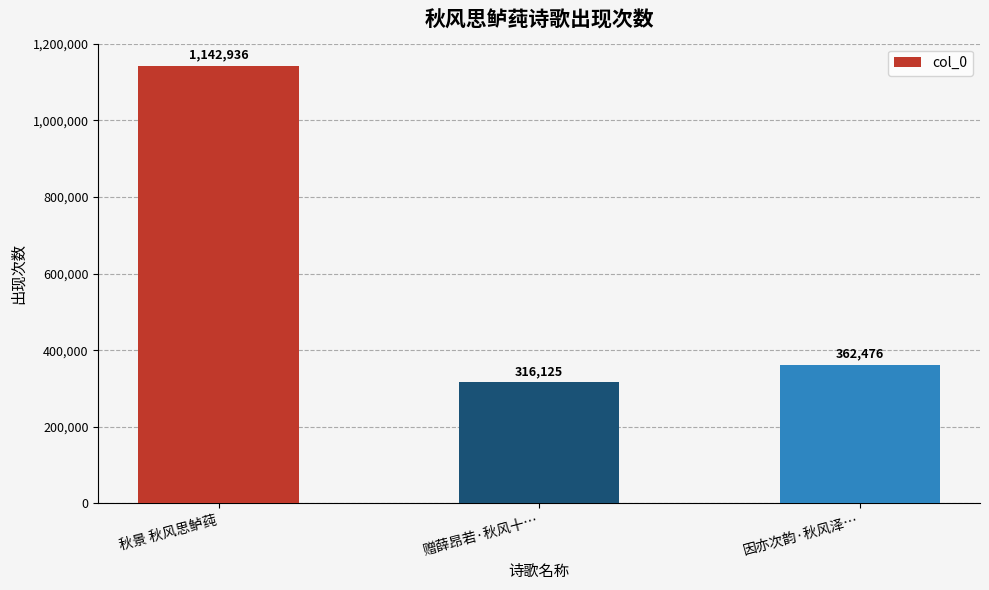

Reading left to right, list all the values displayed in this chart.

秋景 秋风思鲈莼=1142936	赠薛昂若·秋风十…=316125	因亦次韵·秋风泽…=362476